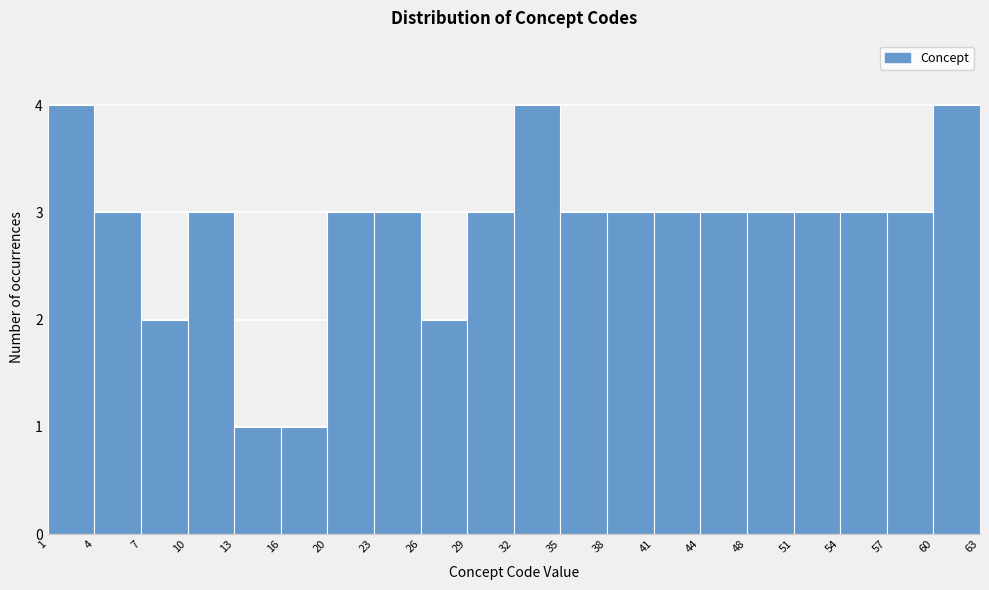

Reading left to right, list every bar in this chart as the range it spans on the x-axis followed by its height. The values are not printed on the chart, so give them approximately, as read against the axis.

1 to 4: 4
4 to 7: 3
7 to 10: 2
10 to 13: 3
13 to 16: 1
16 to 20: 1
20 to 23: 3
23 to 26: 3
26 to 29: 2
29 to 32: 3
32 to 35: 4
35 to 38: 3
38 to 41: 3
41 to 44: 3
44 to 48: 3
48 to 51: 3
51 to 54: 3
54 to 57: 3
57 to 60: 3
60 to 63: 4